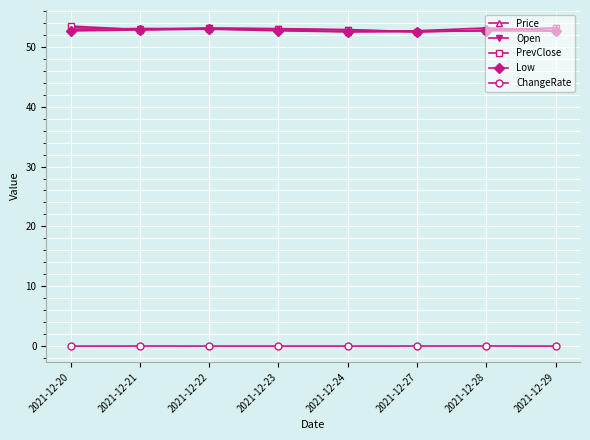

True or false: Open has more than 0 points higher than both neighbors.

True